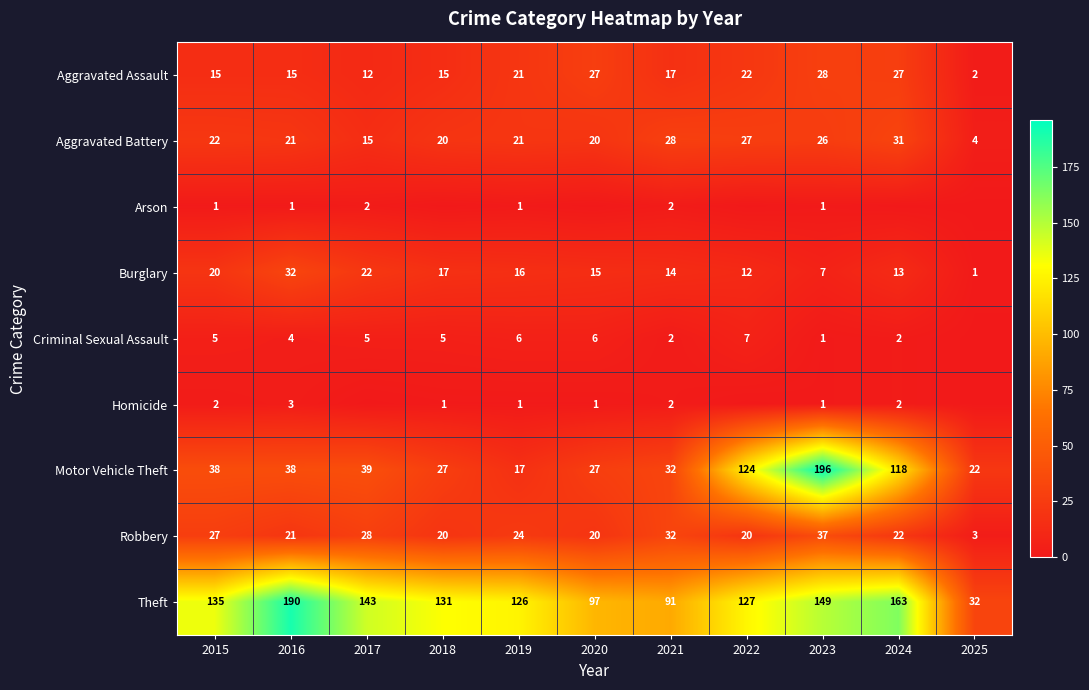

What is the maximum value for Aggravated Battery?

31